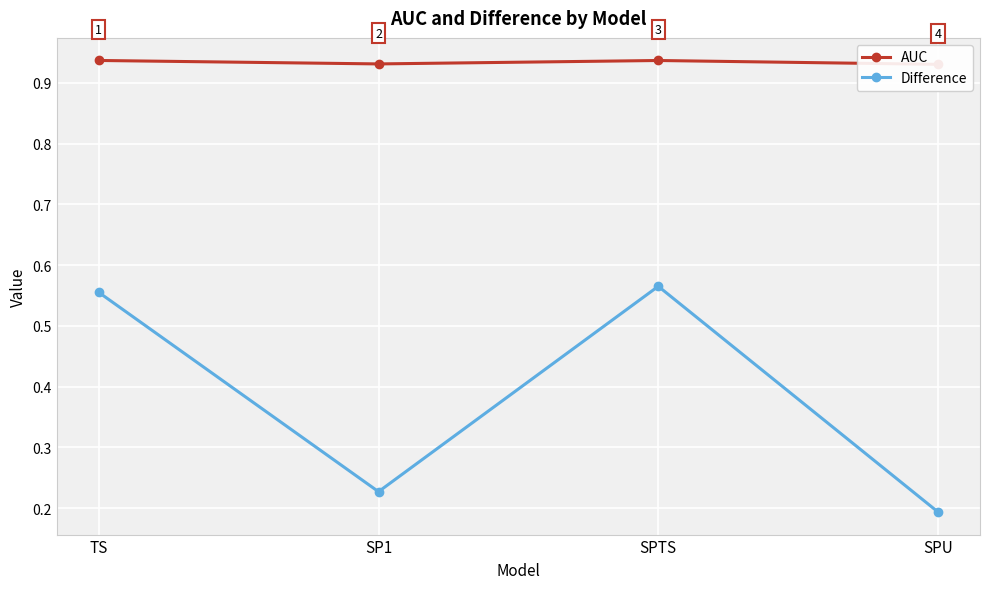

What is the value of the AUC point at the 1st from the left?

0.9